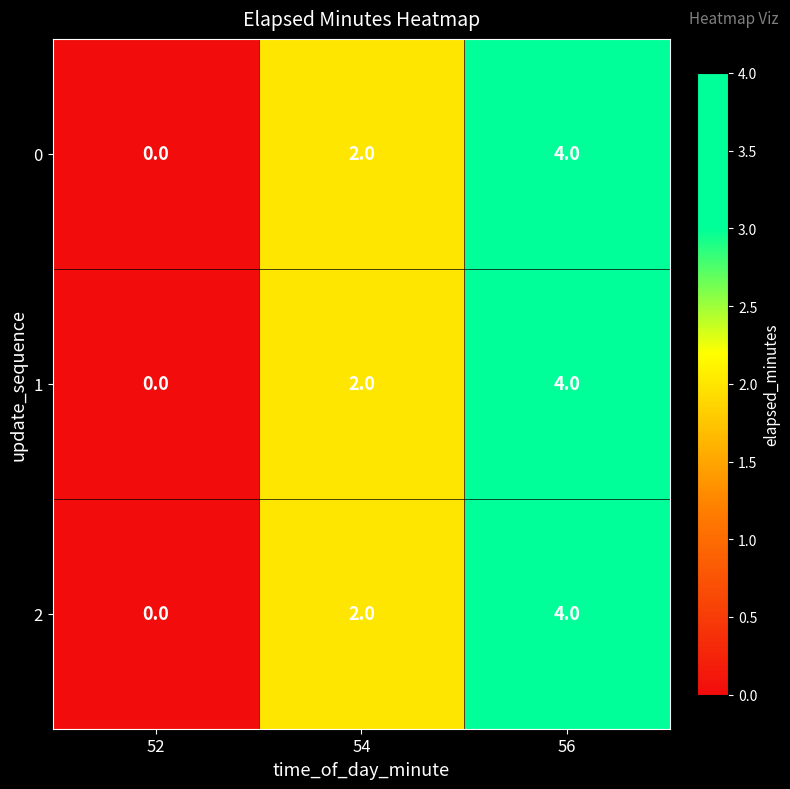

The 0 series shows -2 at 52. True or false?

False